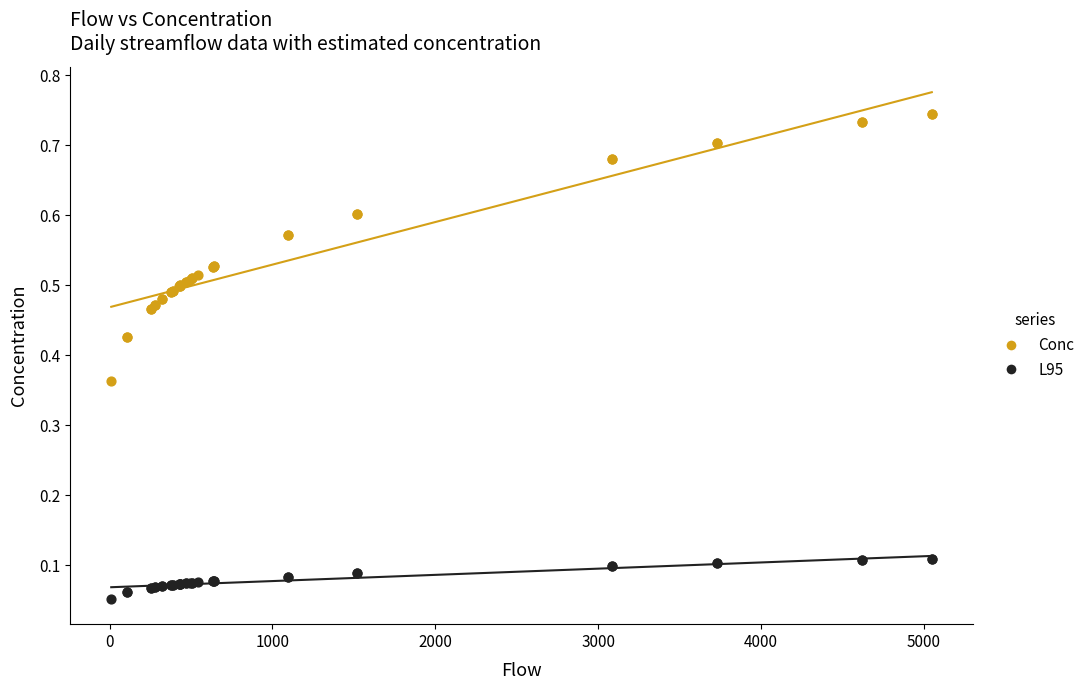

Which series has the widest spread of Y values?

Conc